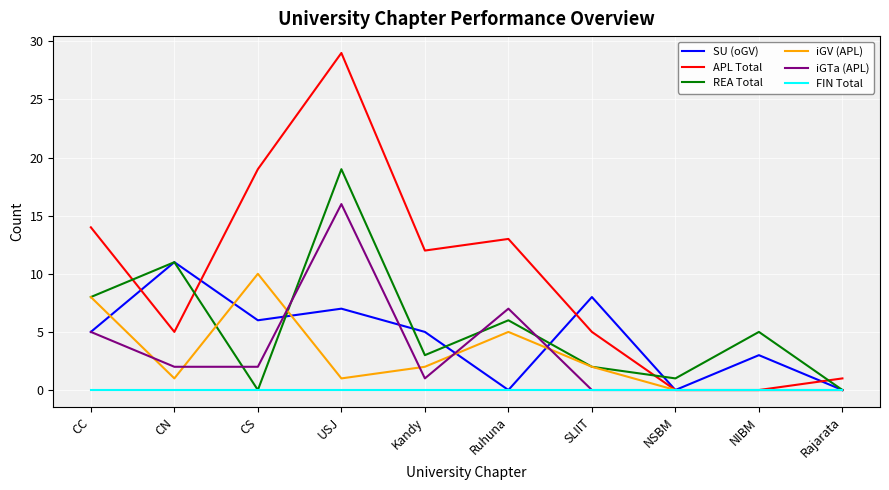

Which category has the highest value across all series?

USJ